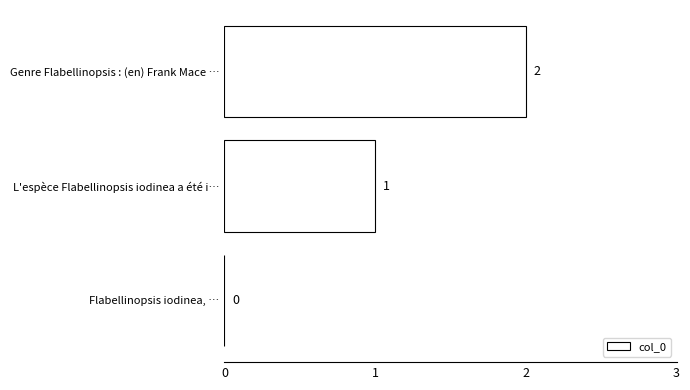

Count the number of categories in the chart.

3